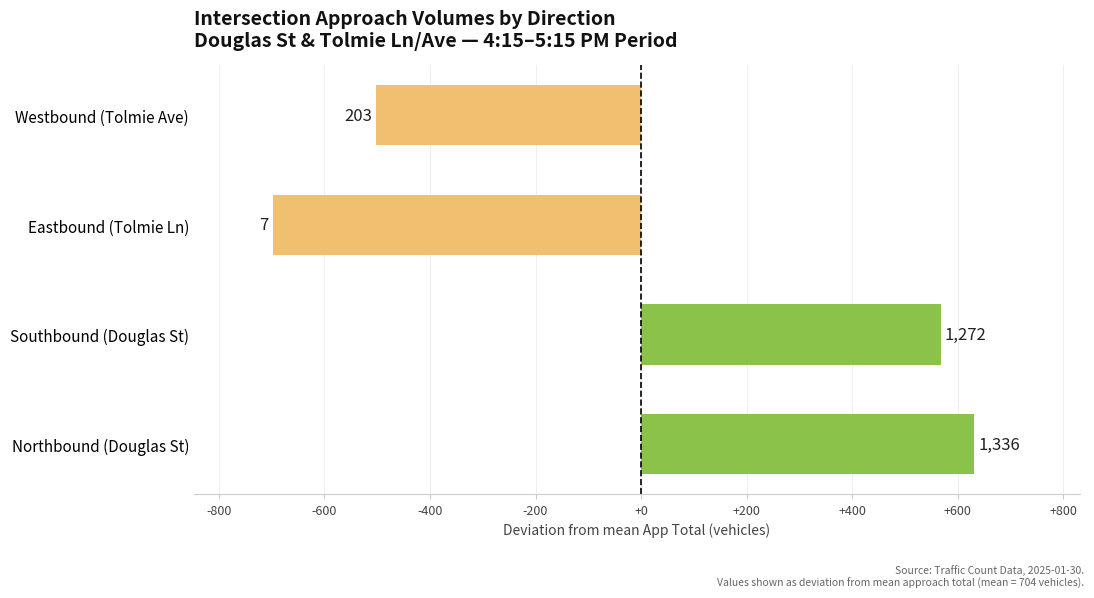

What is the greatest value displayed?

631.5